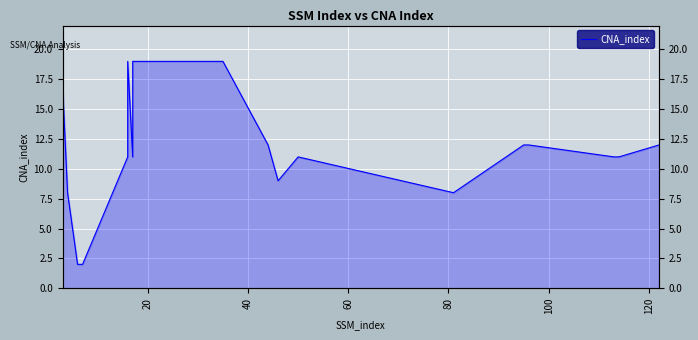

What is the smallest value displayed?

2